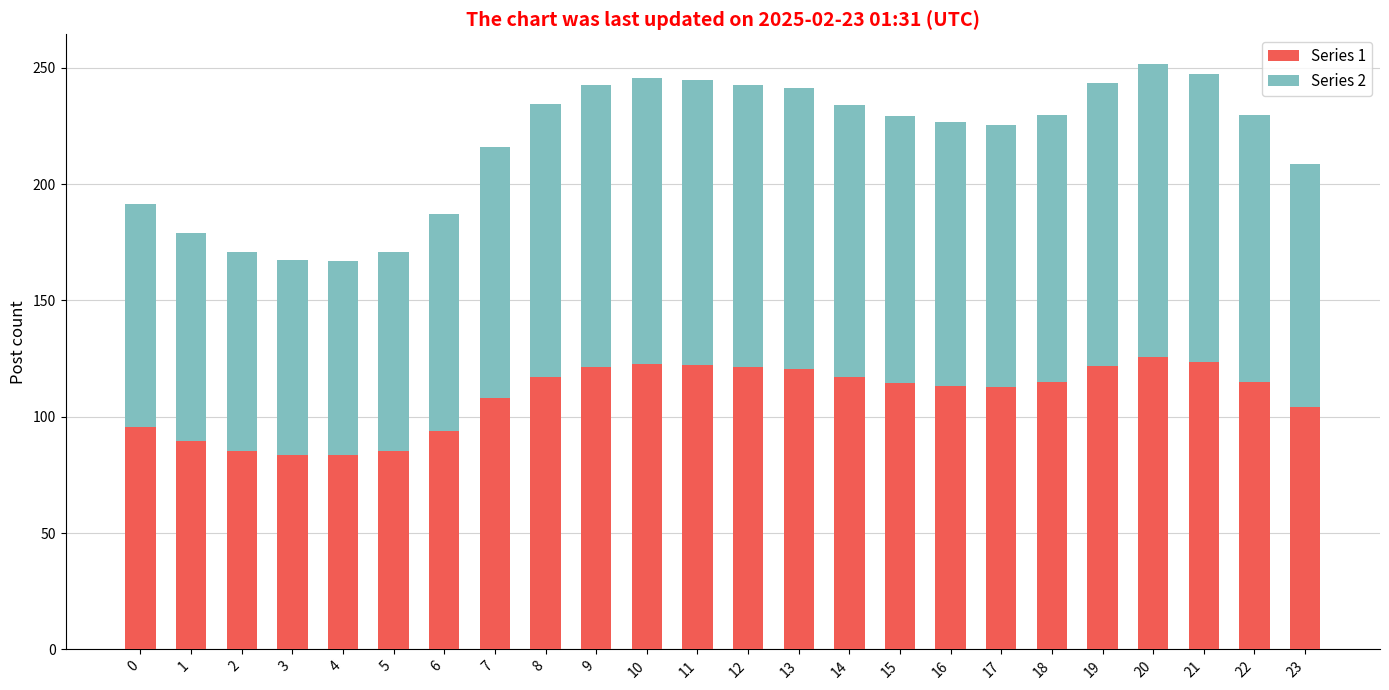

What is the total value across all series at 20?

251.7